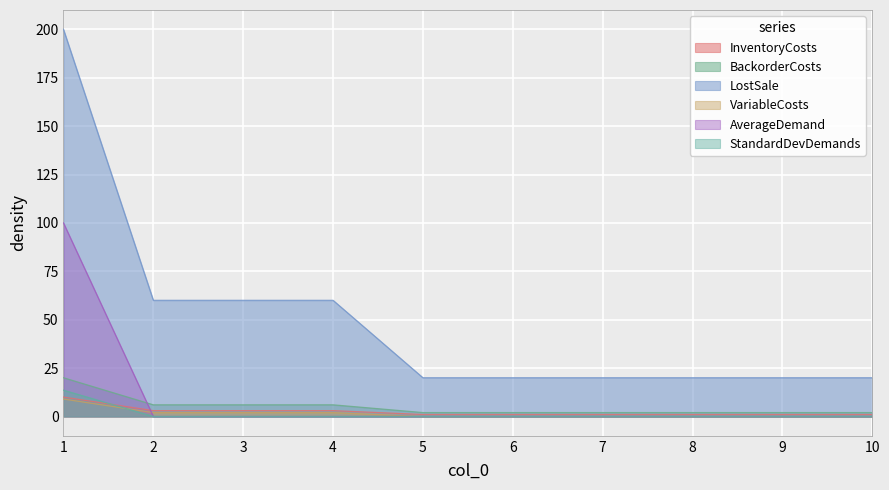

Reading left to right, transcribe all the data shown in this chart.

InventoryCosts: 1=10.0	2=3.0	3=3.0	4=3.0	5=1.0	6=1.0	7=1.0	8=1.0	9=1.0	10=1.0
BackorderCosts: 1=20.0	2=6.0	3=6.0	4=6.0	5=2.0	6=2.0	7=2.0	8=2.0	9=2.0	10=2.0
LostSale: 1=200.0	2=60.0	3=60.0	4=60.0	5=20.0	6=20.0	7=20.0	8=20.0	9=20.0	10=20.0
VariableCosts: 1=9.0	2=2.0	3=2.0	4=2.0	5=0.0	6=0.0	7=0.0	8=0.0	9=0.0	10=0.0
AverageDemand: 1=100.0	2=0.0	3=0.0	4=0.0	5=0.0	6=0.0	7=0.0	8=0.0	9=0.0	10=0.0
StandardDevDemands: 1=13.6	2=0.0	3=0.0	4=0.0	5=0.0	6=0.0	7=0.0	8=0.0	9=0.0	10=0.0